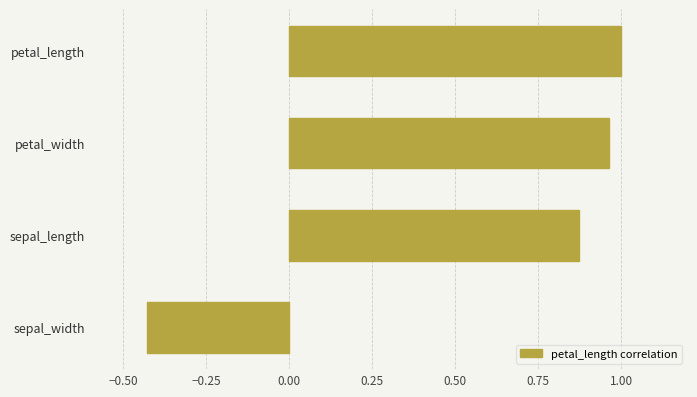

What is the sum of all values?

2.4